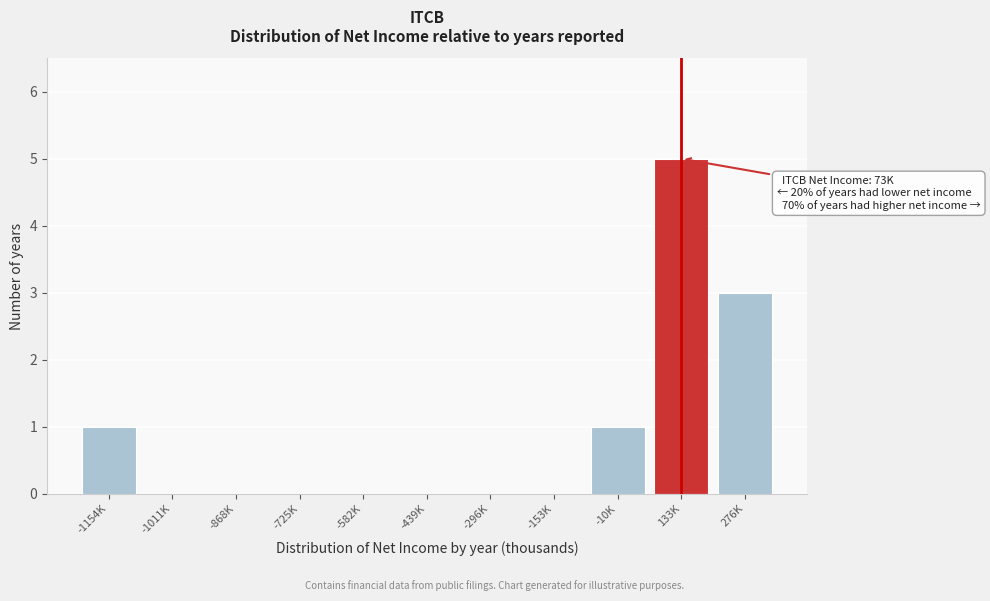

Reading left to right, extract all data points from this chart.

-1154K=1	-1011K=0	-868K=0	-725K=0	-582K=0	-439K=0	-296K=0	-153K=0	-10K=1	133K=5	276K=3